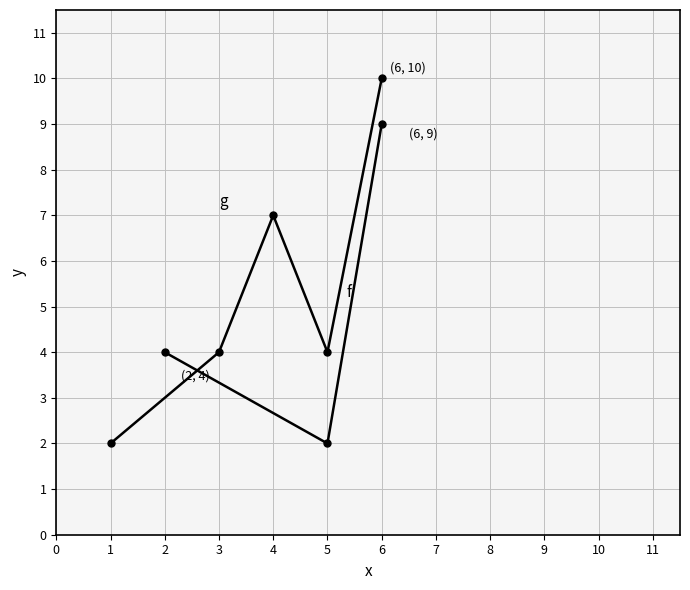

What is the greatest value displayed?

10